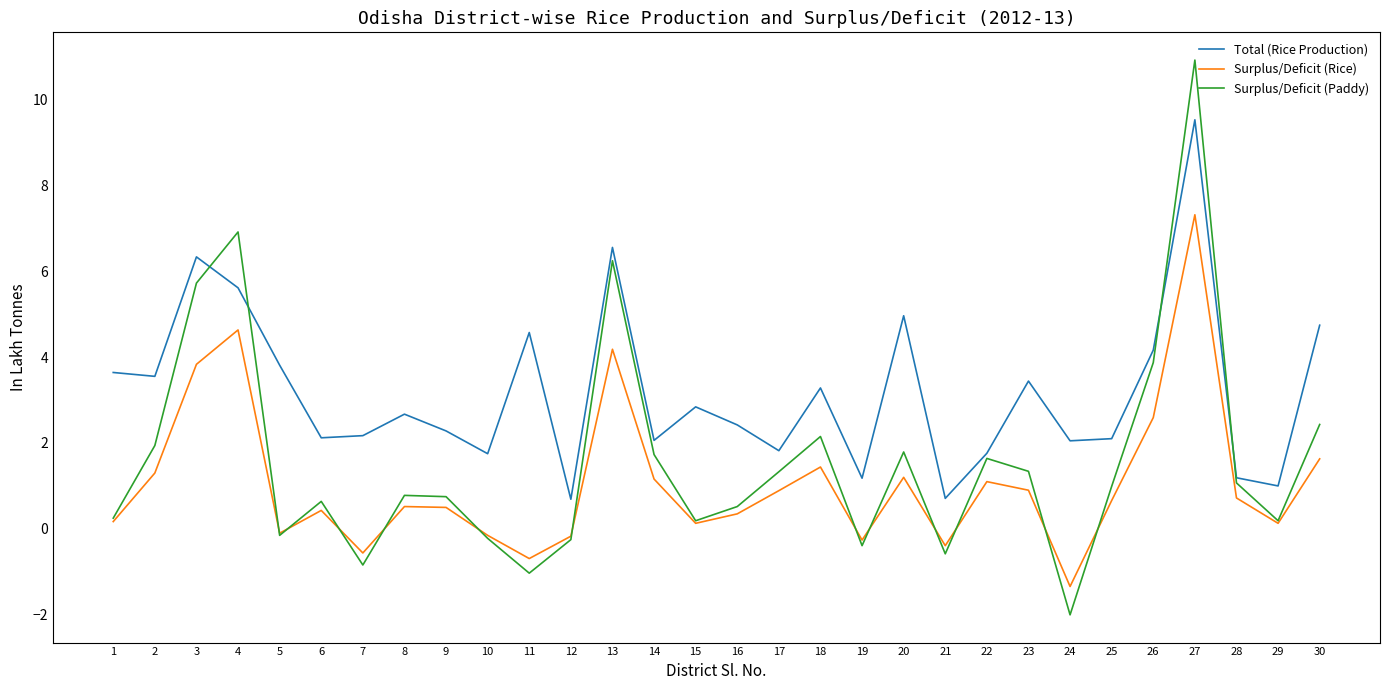

Which label corresponds to the largest value in the chart?

27